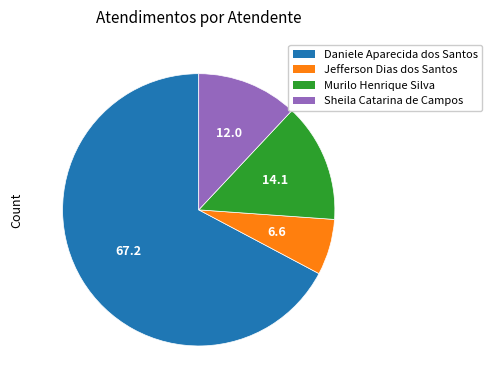

Rank the categories by value from lowest to highest.

Jefferson Dias dos Santos, Sheila Catarina de Campos, Murilo Henrique Silva, Daniele Aparecida dos Santos